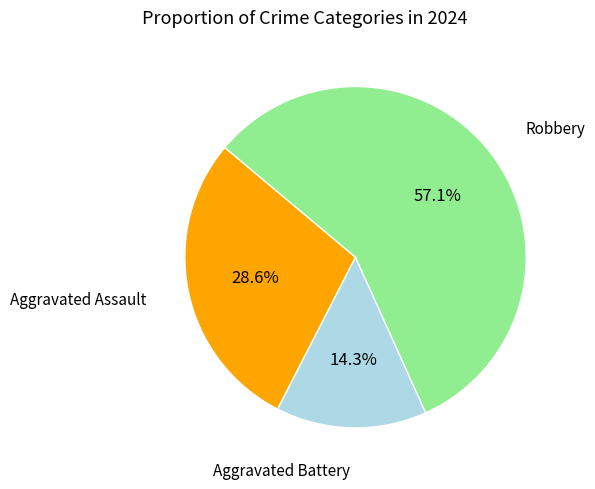

To the nearest percent, what percentage of the pie is Aggravated Battery?

14%